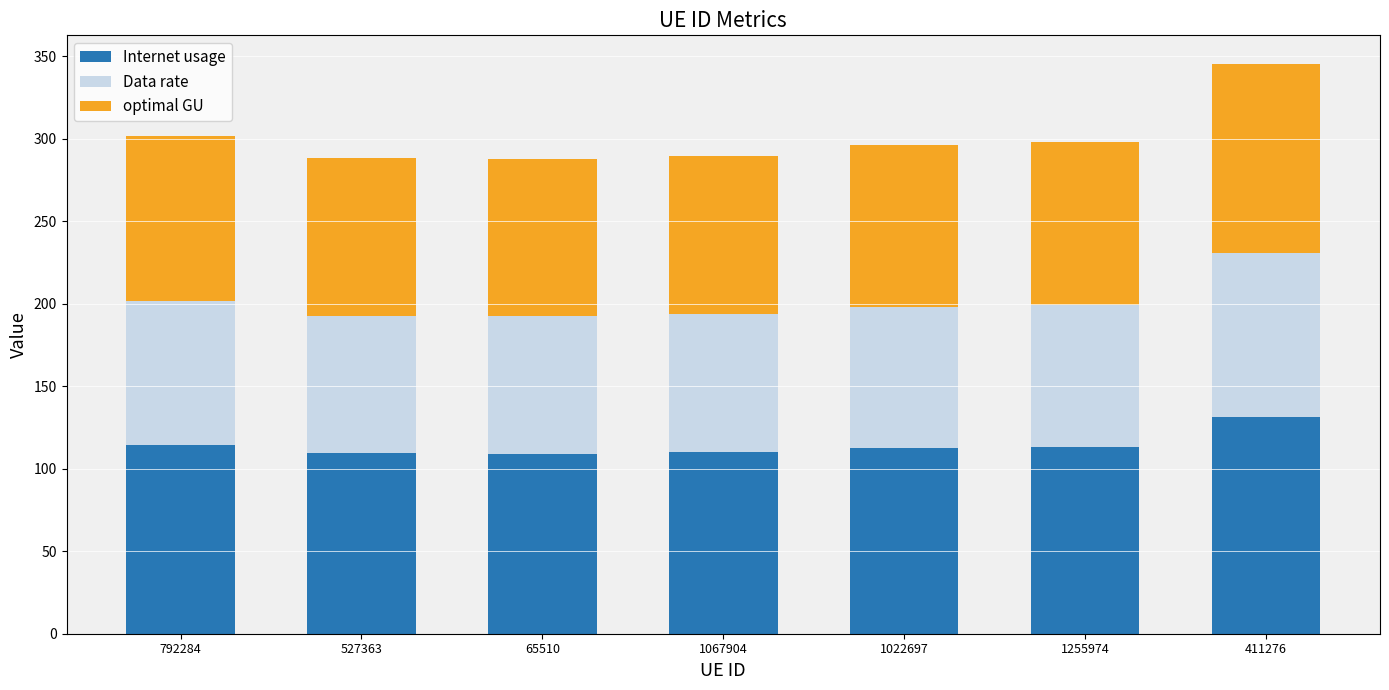

What is the minimum value for Internet usage?

109.2